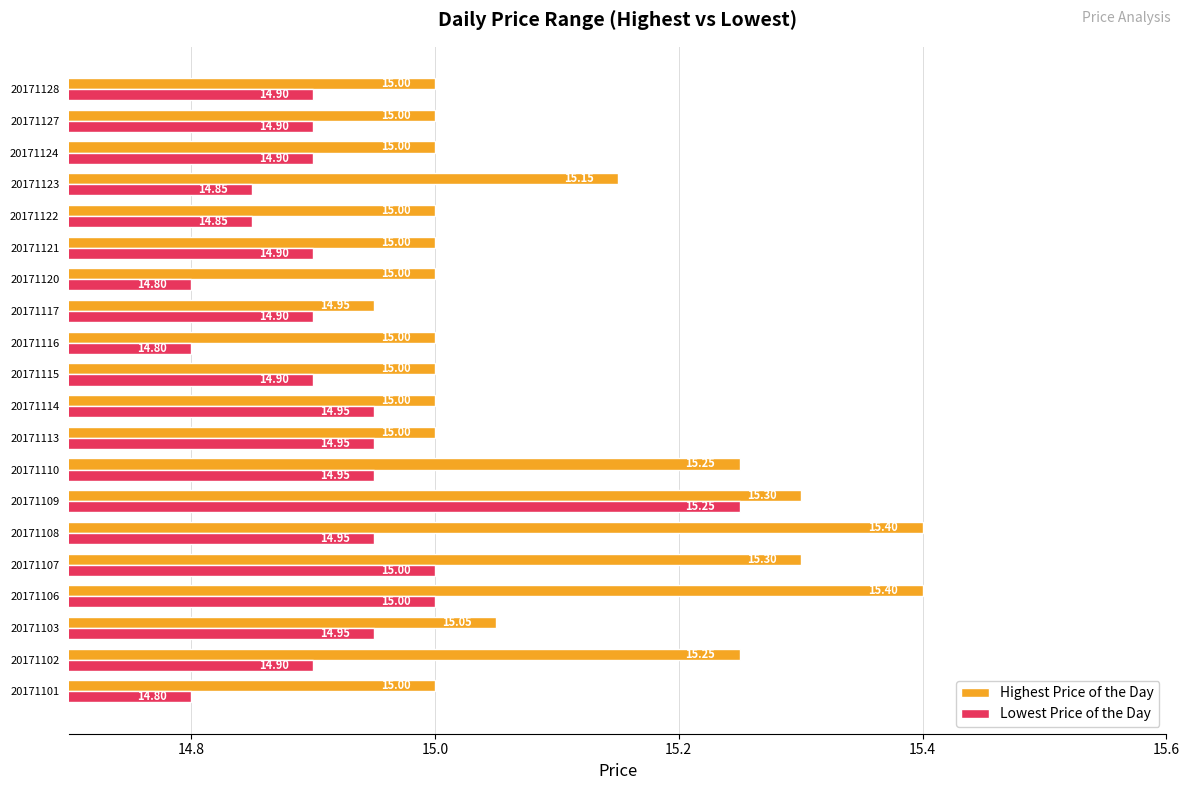

List the series in order of their overall mean, highest first.

Highest Price of the Day, Lowest Price of the Day